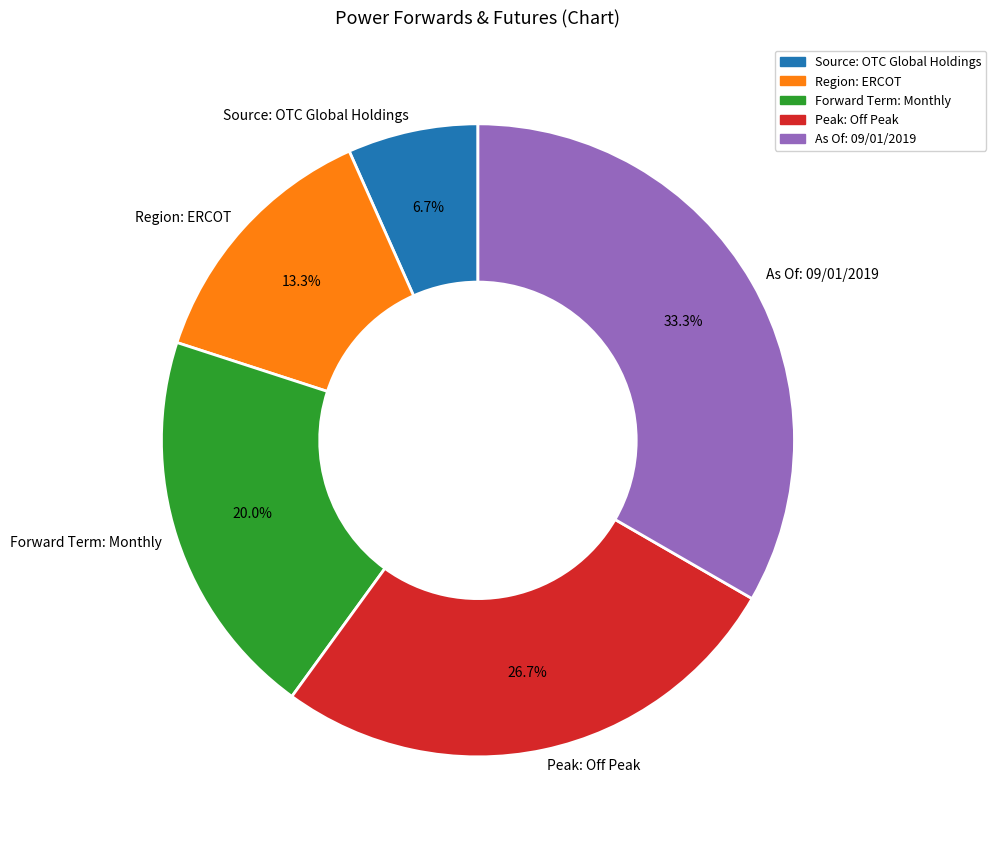

To the nearest percent, what portion does Forward Term: Monthly represent?

20%